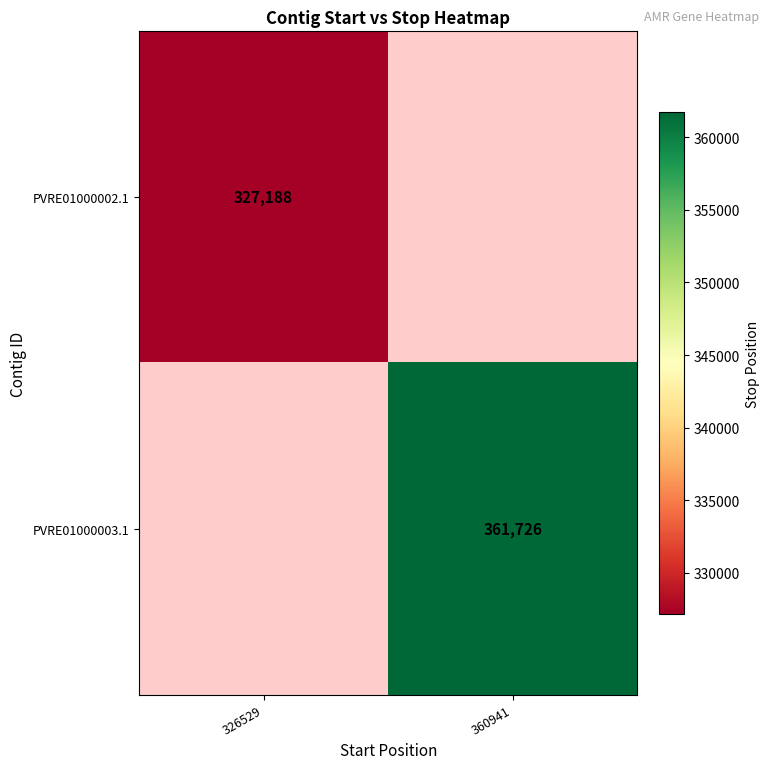

Is it true that PVRE01000002.1 equals 327188 at 326529?

True